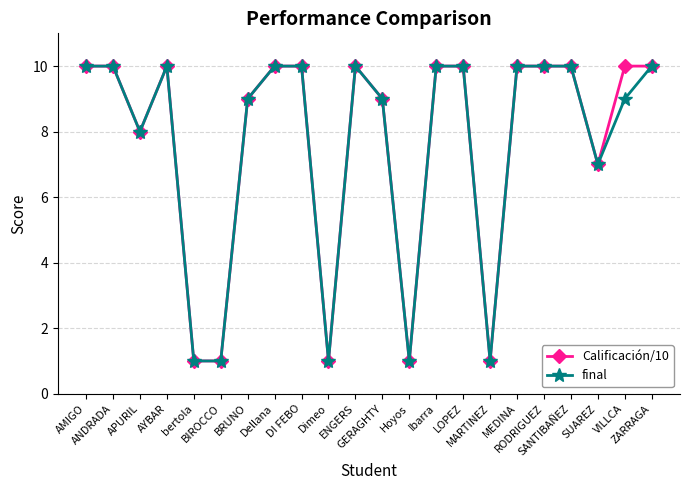

How many categories are shown in the chart?

22